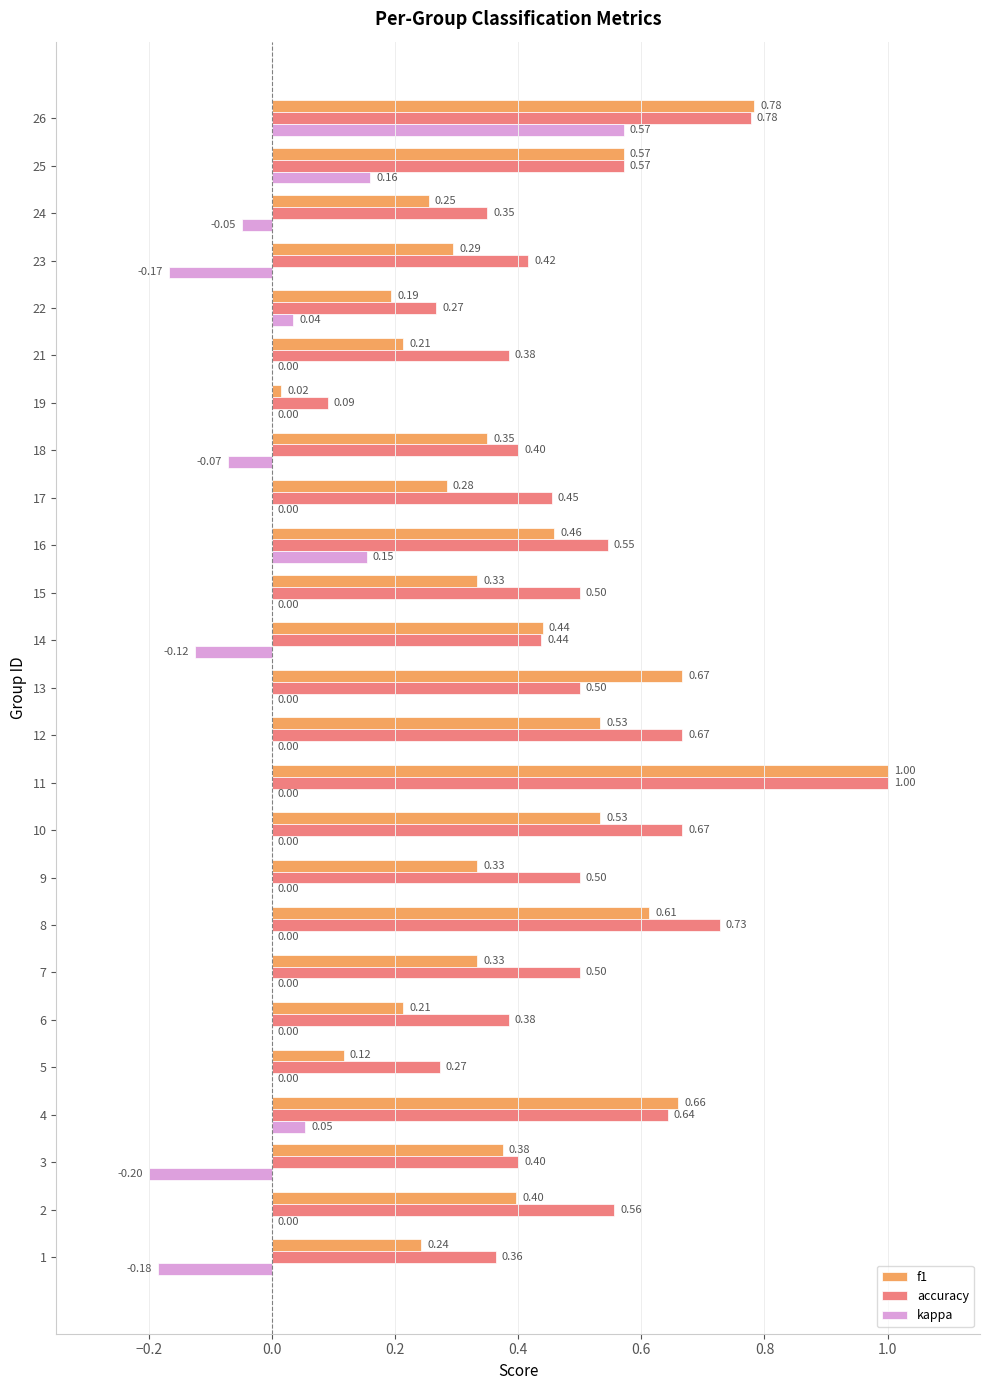

Between 7 and 11, which series saw the biggest shift?

f1